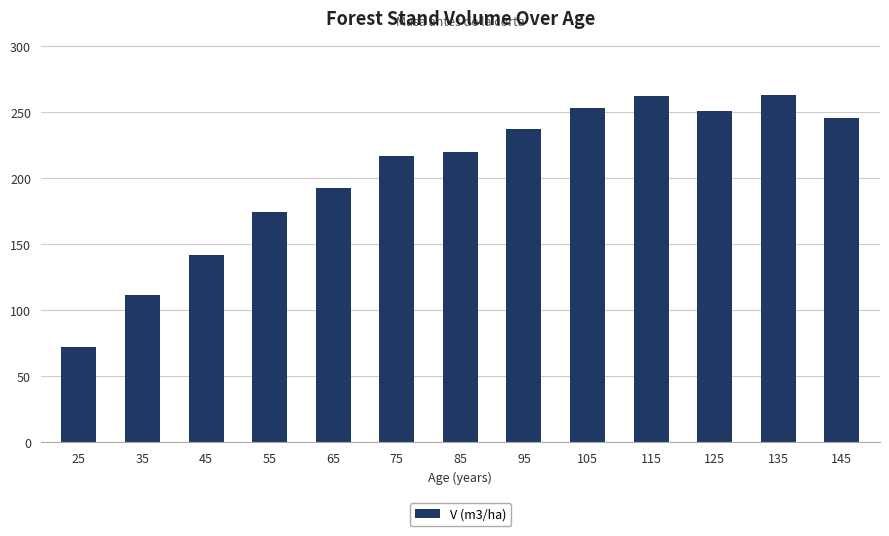

What is the greatest value displayed?

262.5